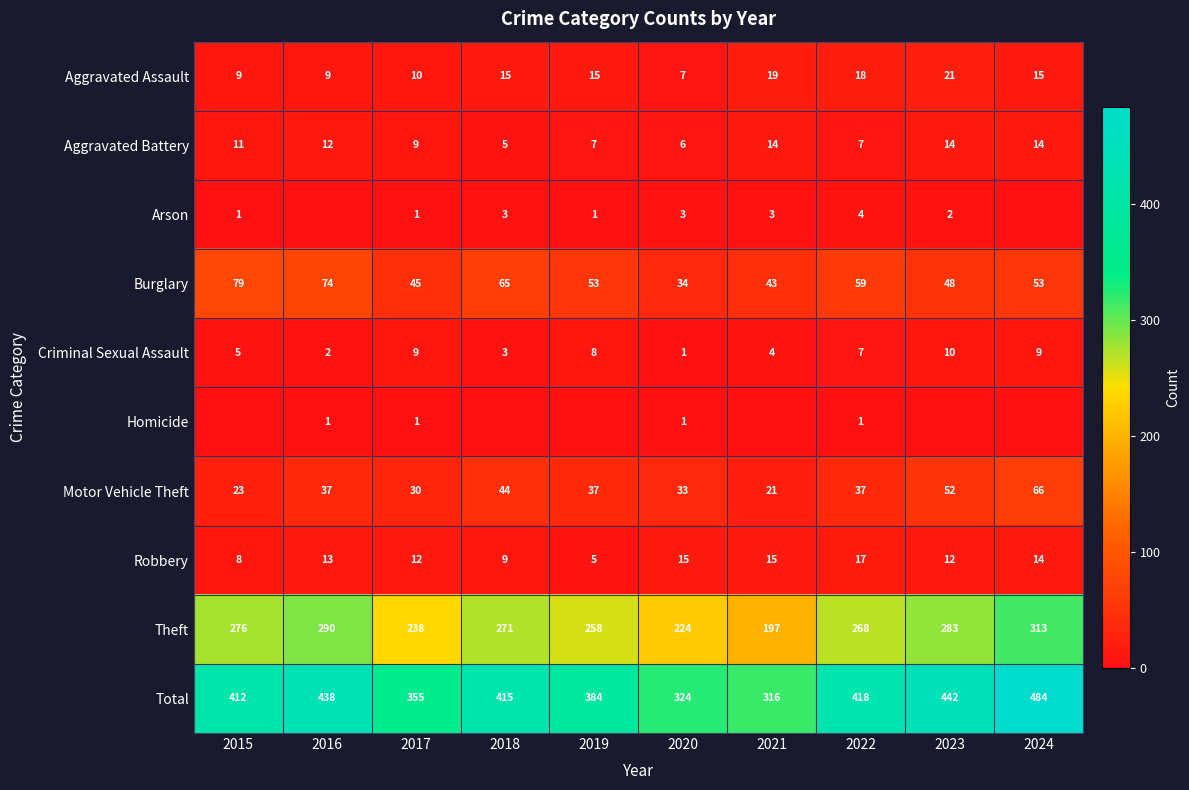

The value of Motor Vehicle Theft at 2020 is 9. True or false?

False